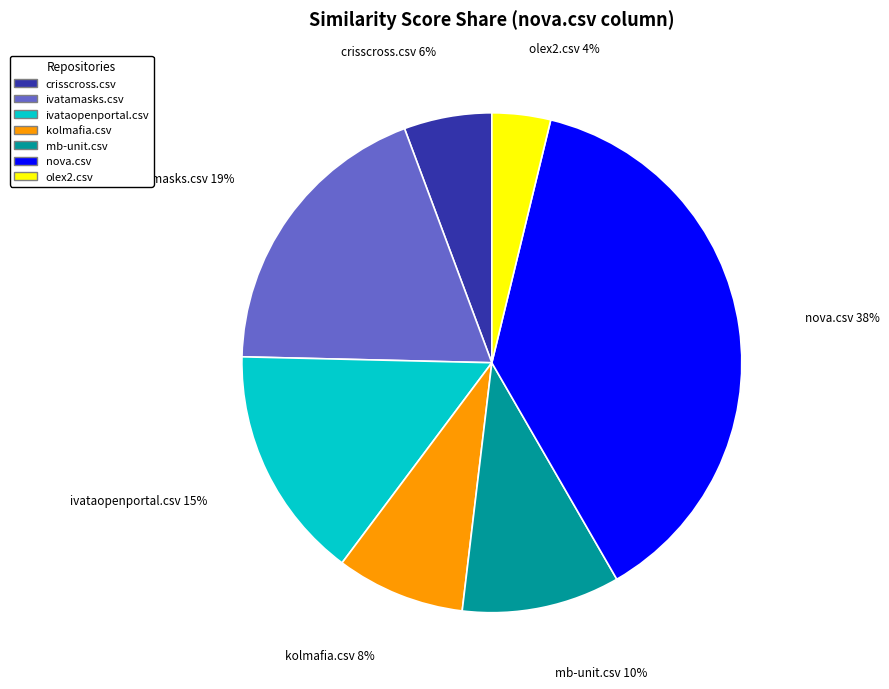

How many slices are in this pie chart?

7